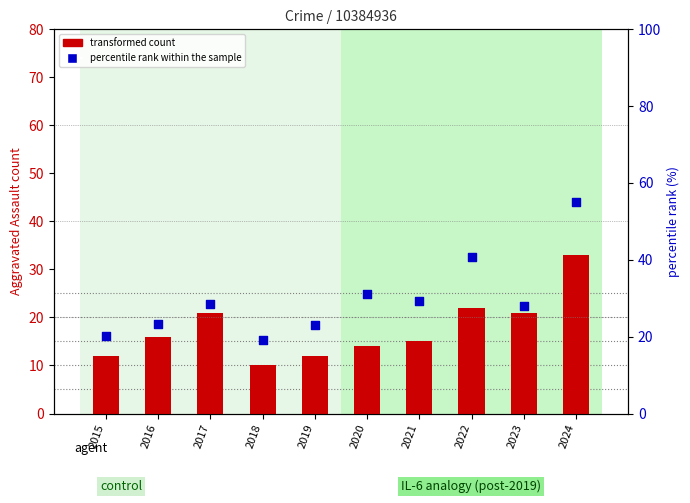

Which series has the largest total across all categories?

percentile rank within the sample